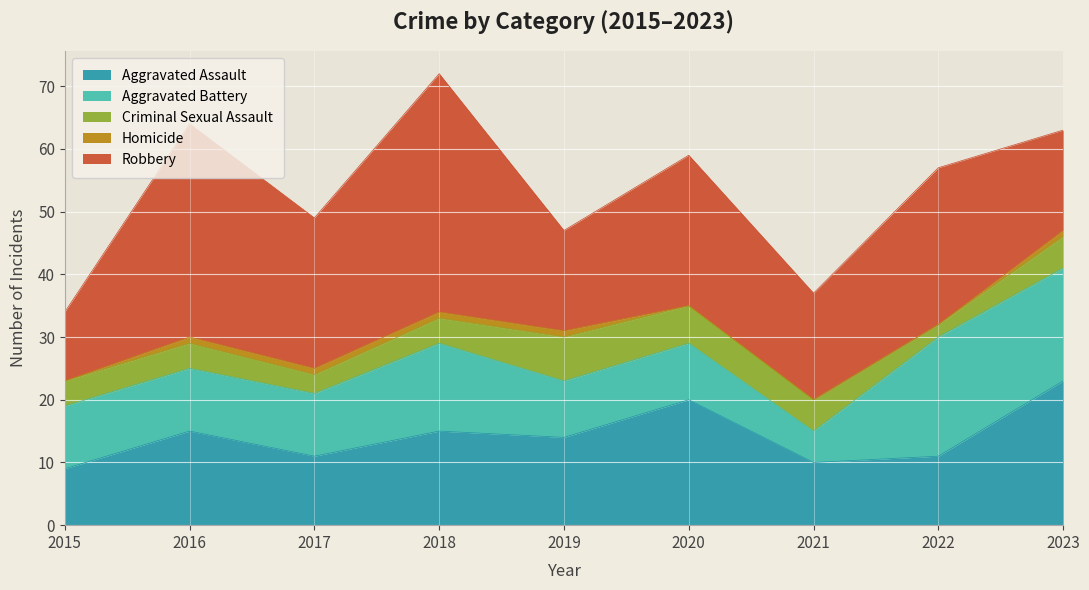

How many lines are shown in the chart?

5